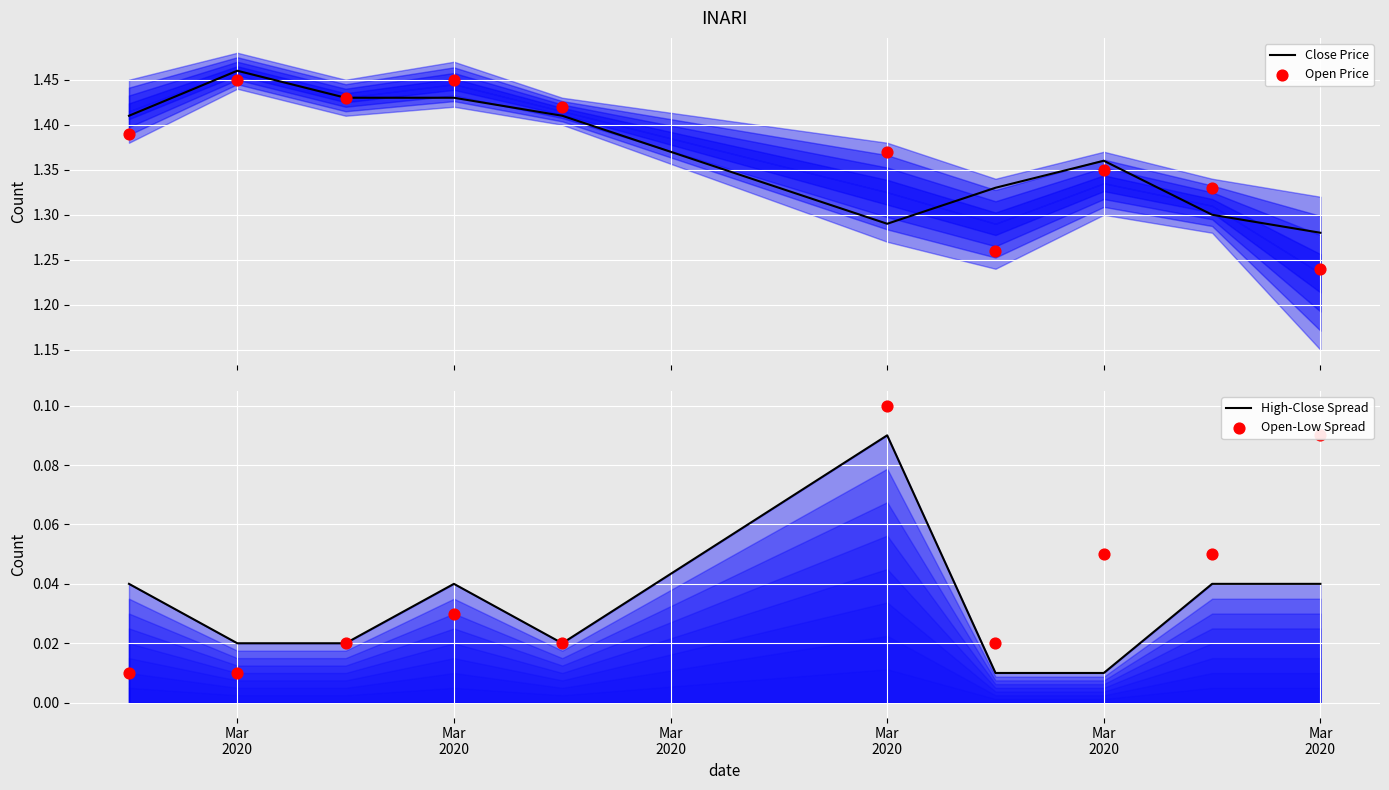

Is the value of High-Close Spread at Mar
2020 greater than the value of Close Price at Mar
2020?

No